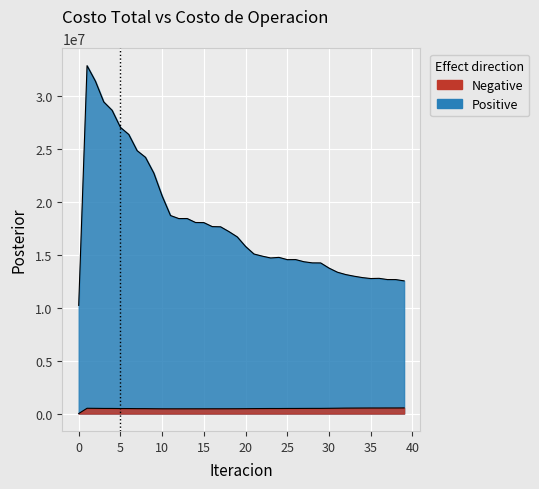

Where does the Costo de Operacion series first go above 476056?

1